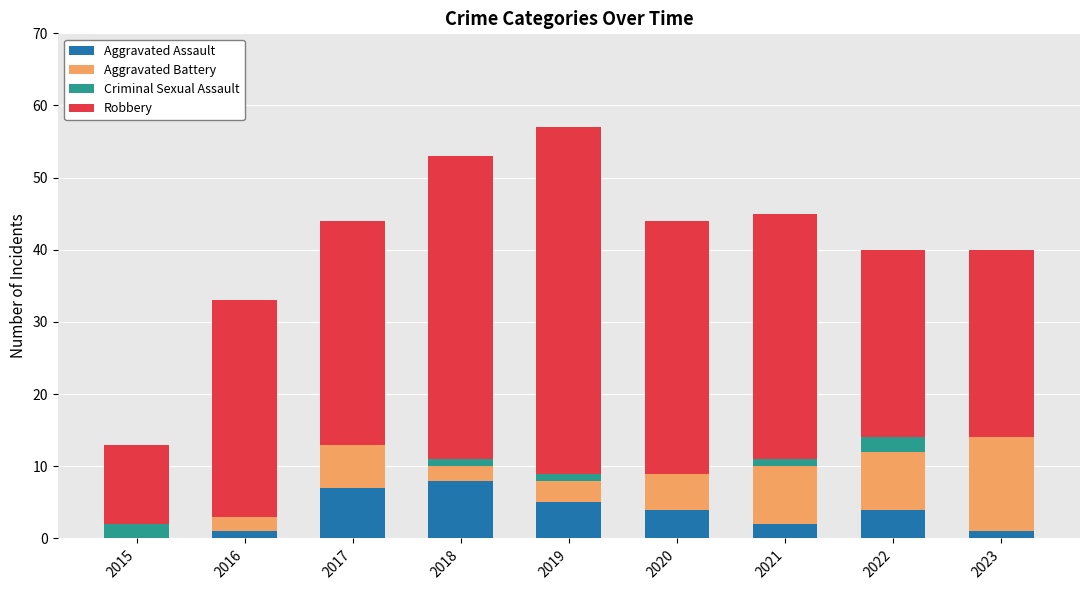

The Aggravated Assault series shows 2 at 2017. True or false?

False